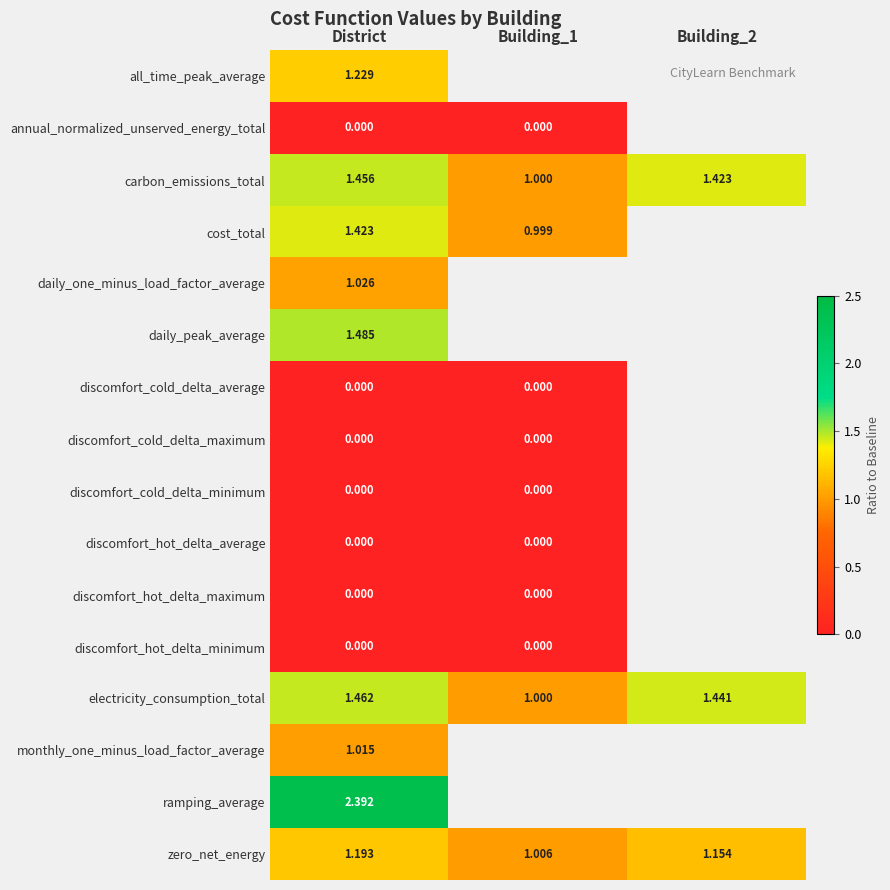

What is the highest value of the ramping_average series?

2.4